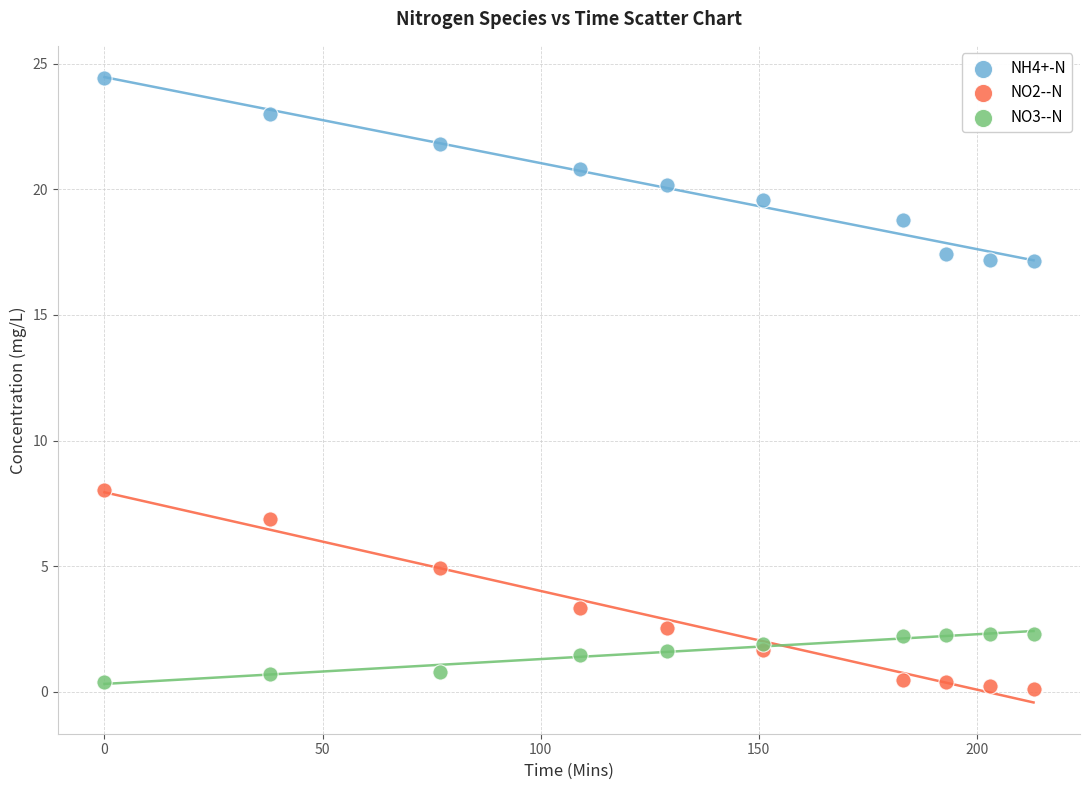

What is the X range (max minus min) for the scatter plot?

213.0